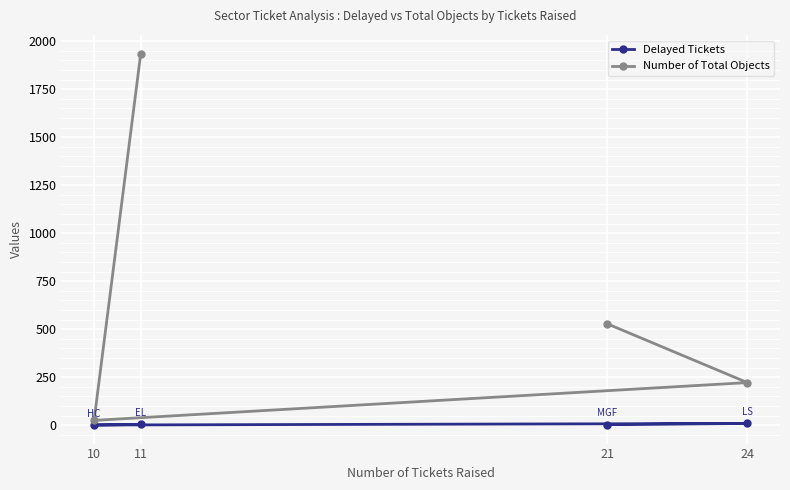

How many lines are shown in the chart?

2